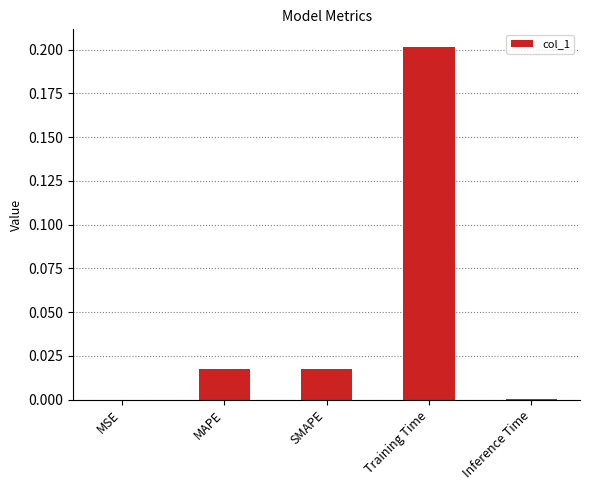

Is it true that the value at Training Time is 0.2?

True